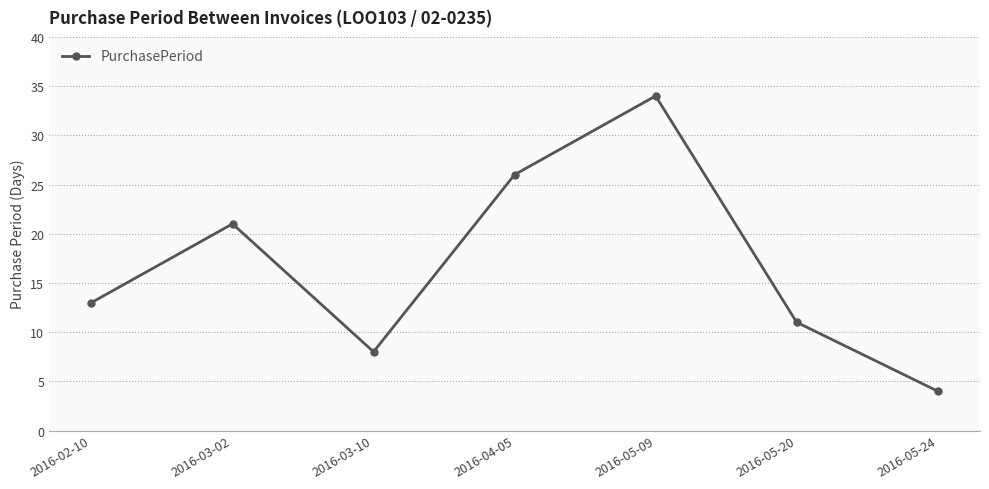

What is the approximate value at 2016-05-24, to the nearest 5?

5